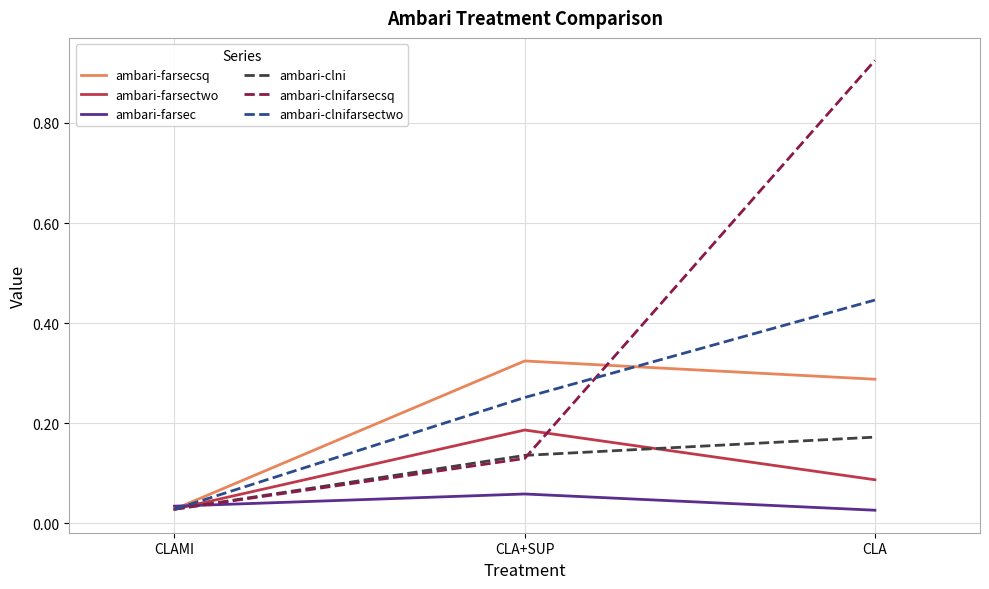

List the labels in order of ambari-clnifarsectwo value, largest first.

CLA, CLA+SUP, CLAMI